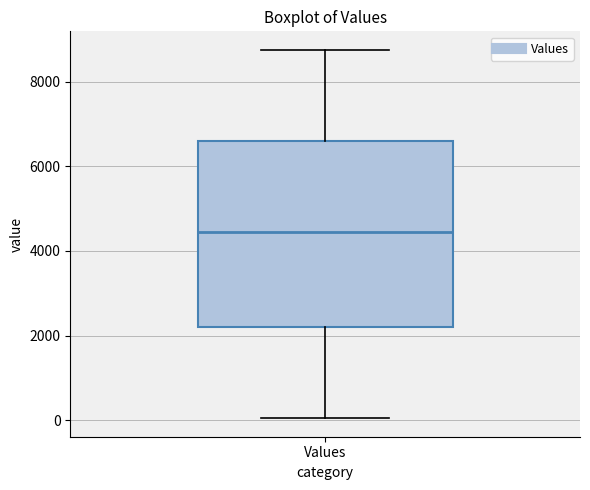

Transcribe this box plot: give where the median line is, the range the box spans, and where the two whiskers end, as read against the y-axis. The values are not printed on the chart, so give them approximately, as read against the axis.

median 4400, box 2200 to 6600, whiskers 0 to 8800